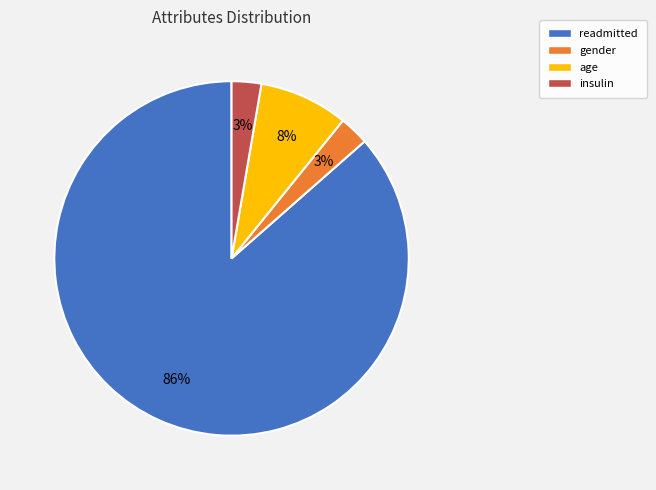

To the nearest percent, what portion does gender represent?

3%